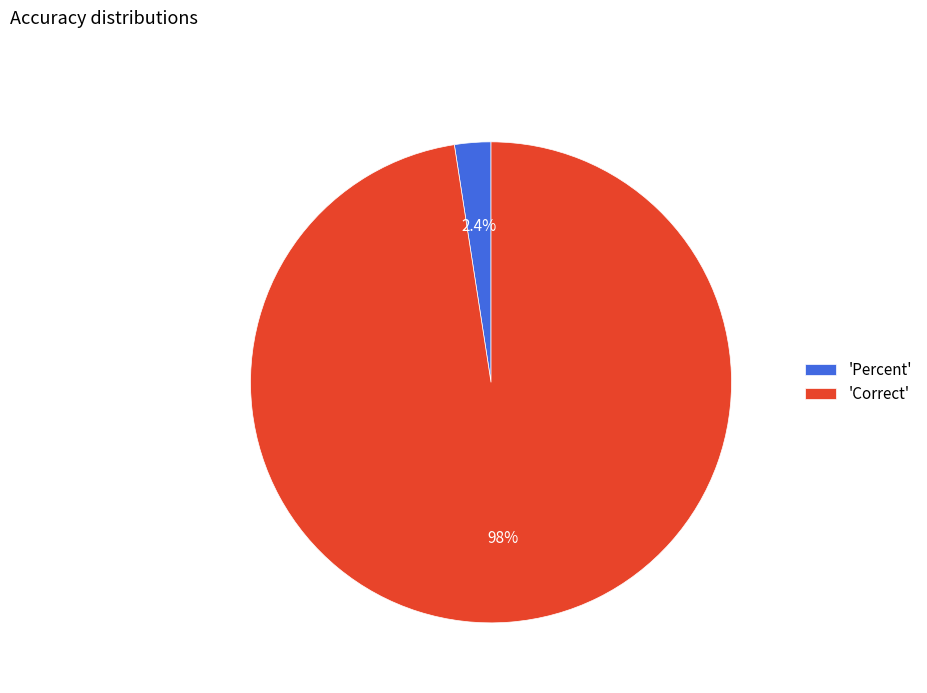

Which slice is the smallest?

'Percent'